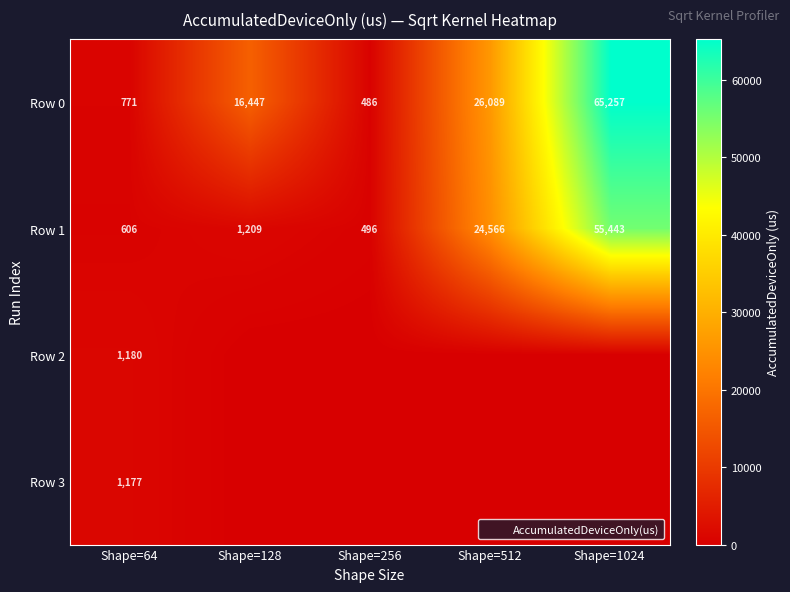

At which category does the chart reach its peak across all series?

Shape=1024